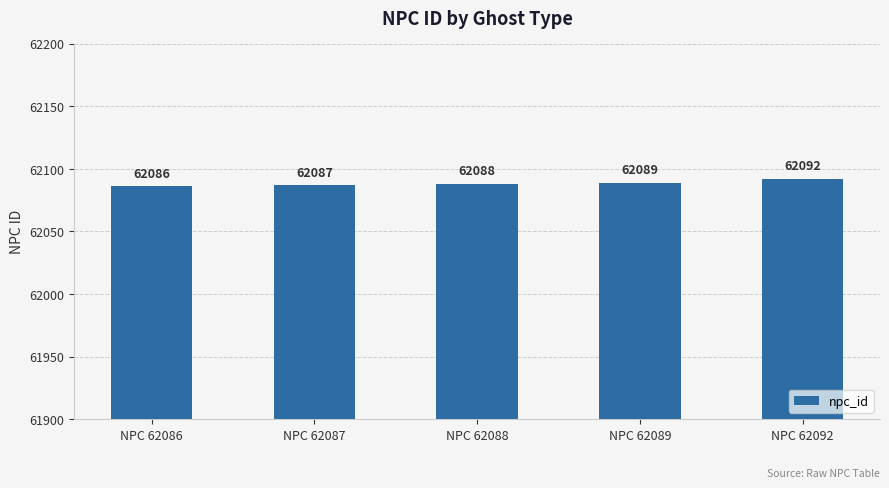

At which label is the value closest to 62089?

NPC 62089